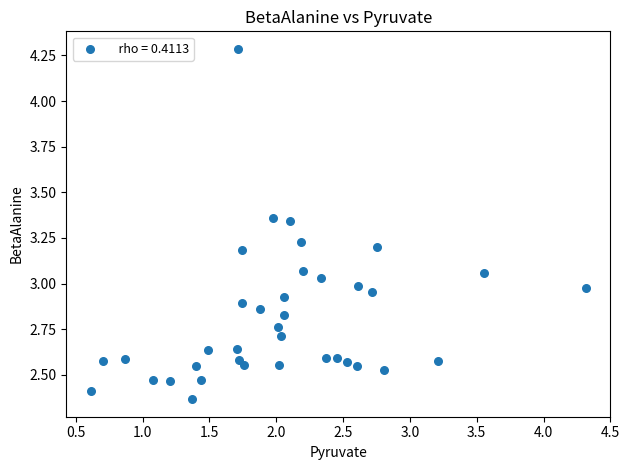

What is the range of X values (max minus min)?

3.7